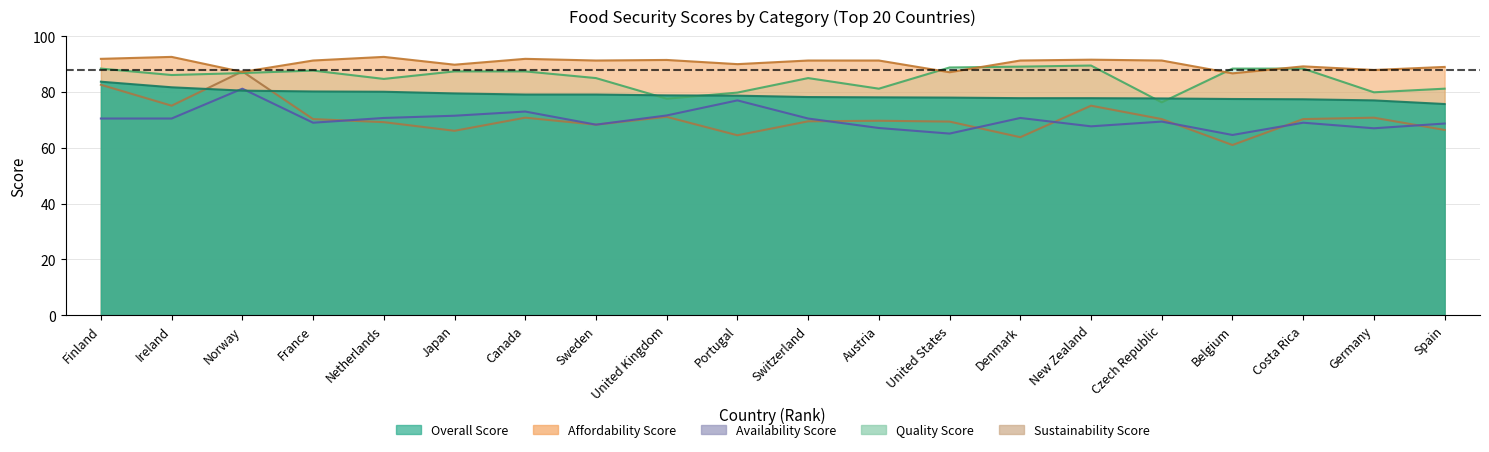

What are all the series names shown in the legend?

Overall Score, Affordability Score, Availability Score, Quality Score, Sustainability Score